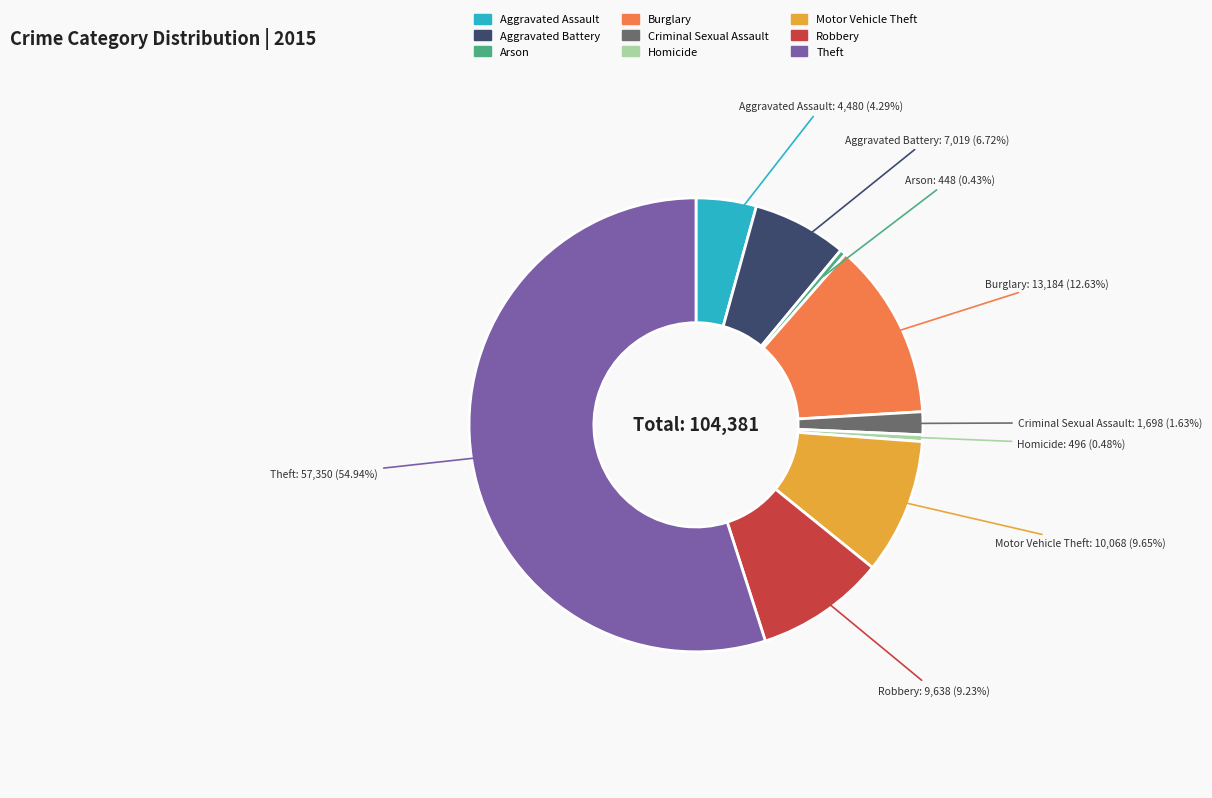

Between Robbery and Aggravated Battery, which is larger?

Robbery